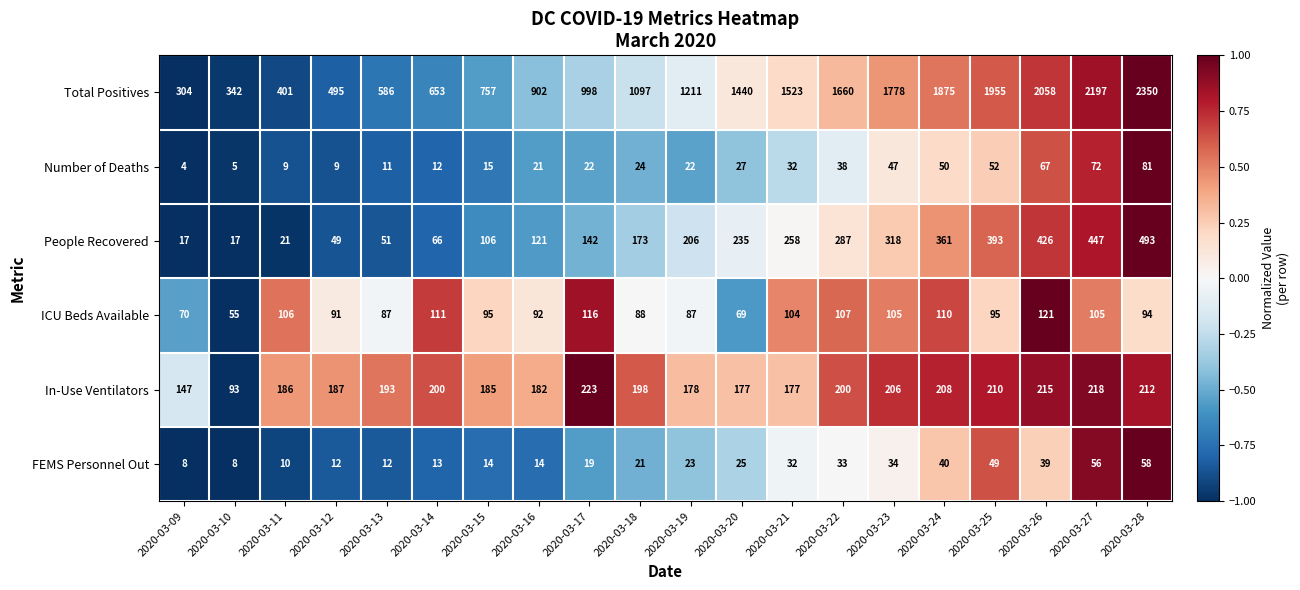

What is the difference between the maximum and second lowest values in the FEMS Personnel Out series?

50